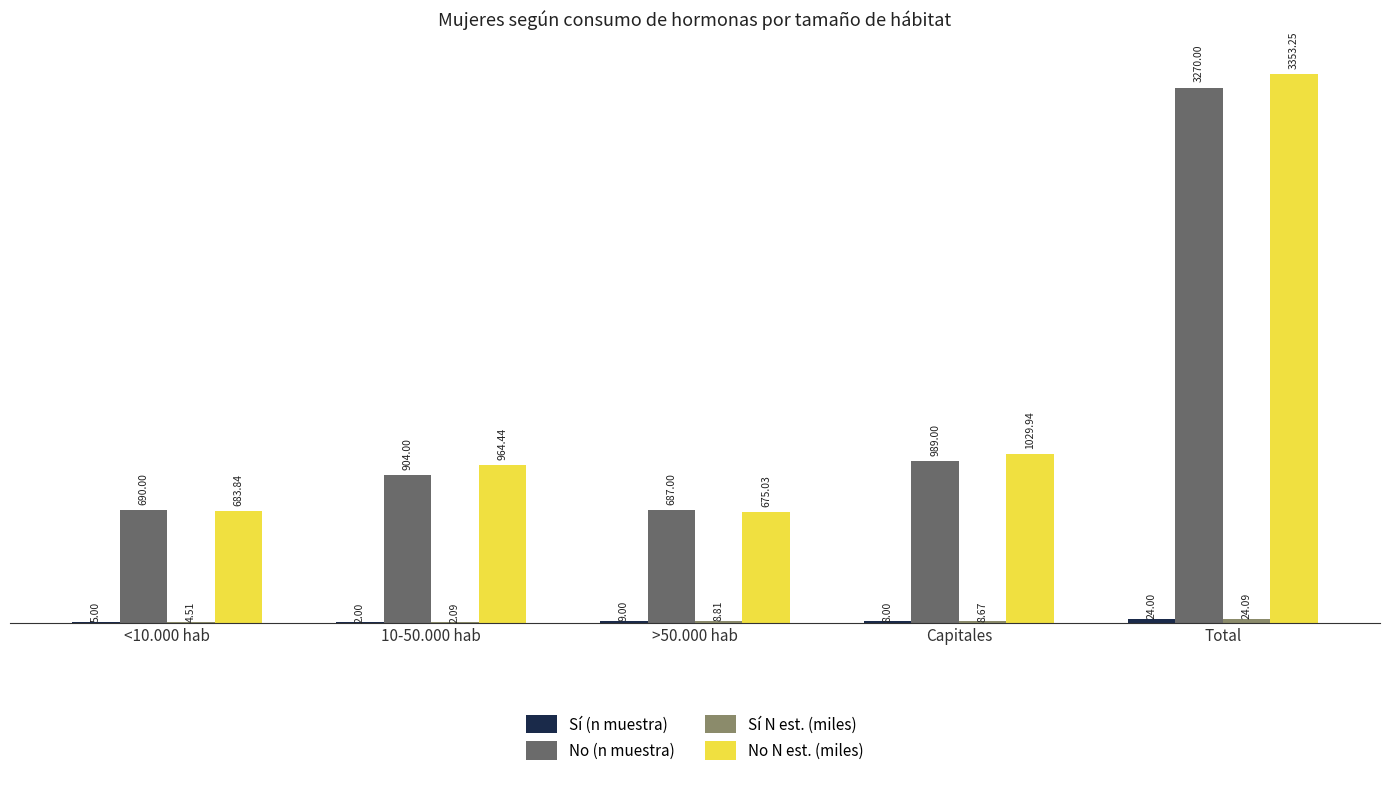

Where is No N est. (miles) nearest to the value 2014?

Capitales